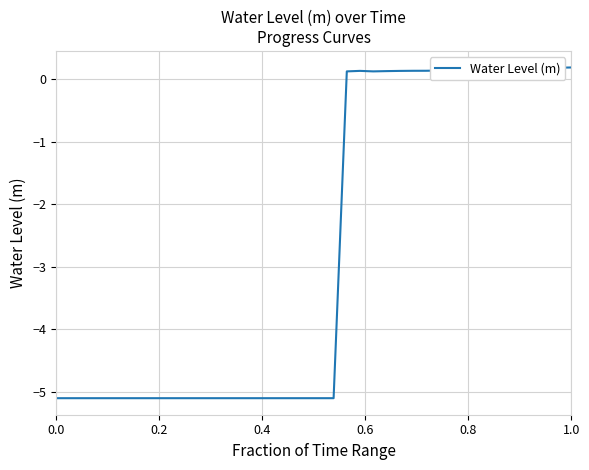

What is the maximum value shown in the chart?

0.2